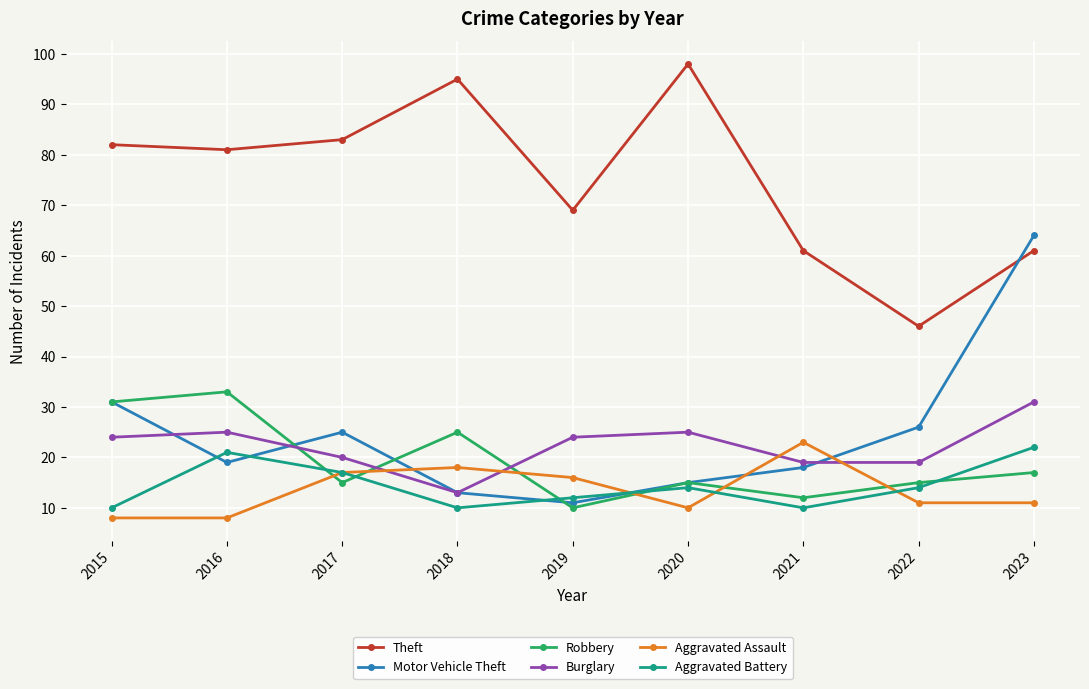

What is the spread (max minus min) of values at 2016?

73